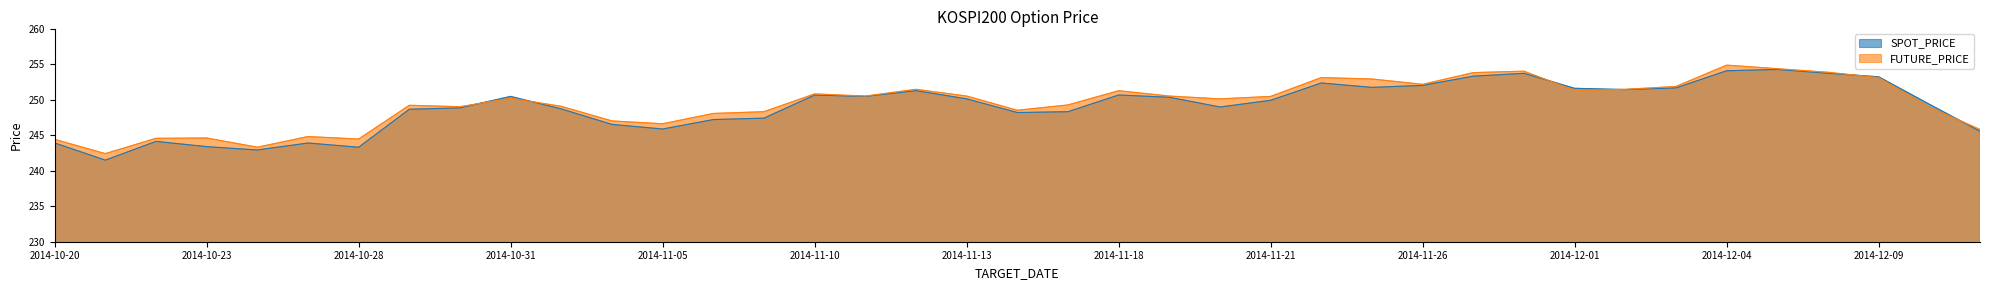

Between which two adjacent categories do SPOT_PRICE and FUTURE_PRICE first intersect?

2014-10-30 and 2014-10-31